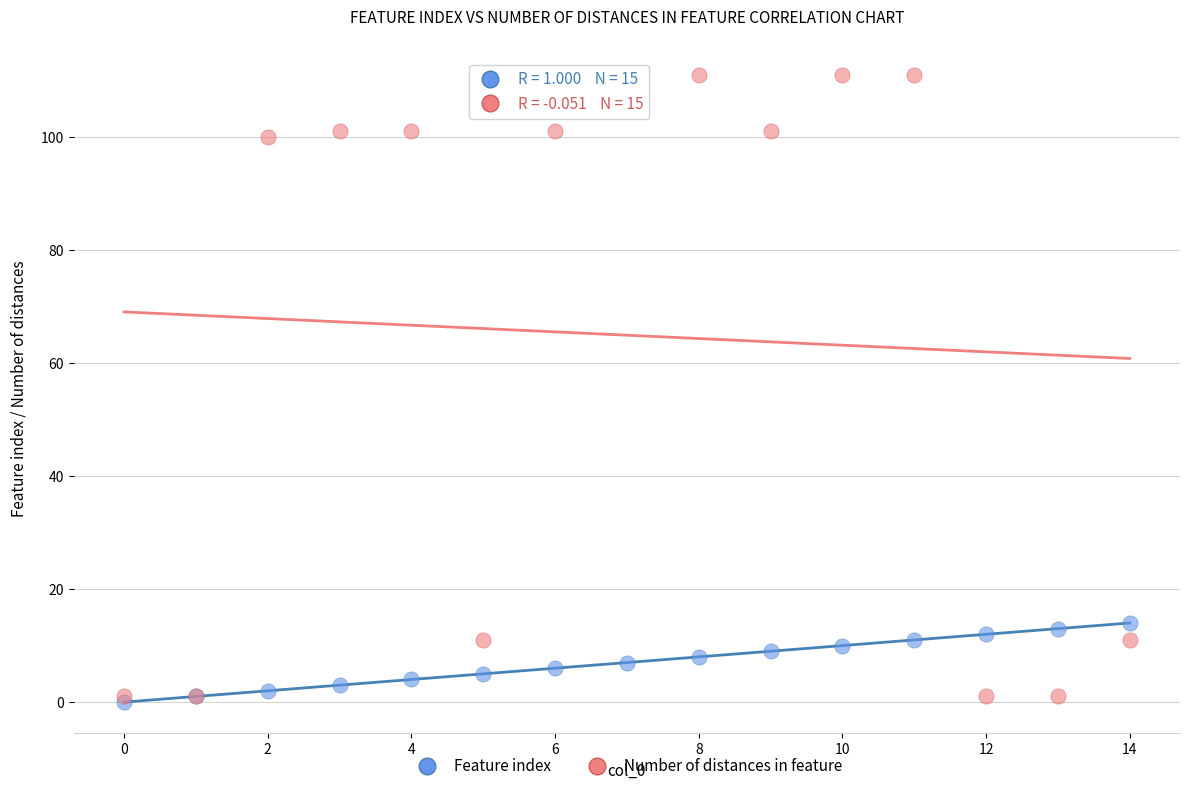

What are all the series names shown in the legend?

Feature index, Number of distances in feature